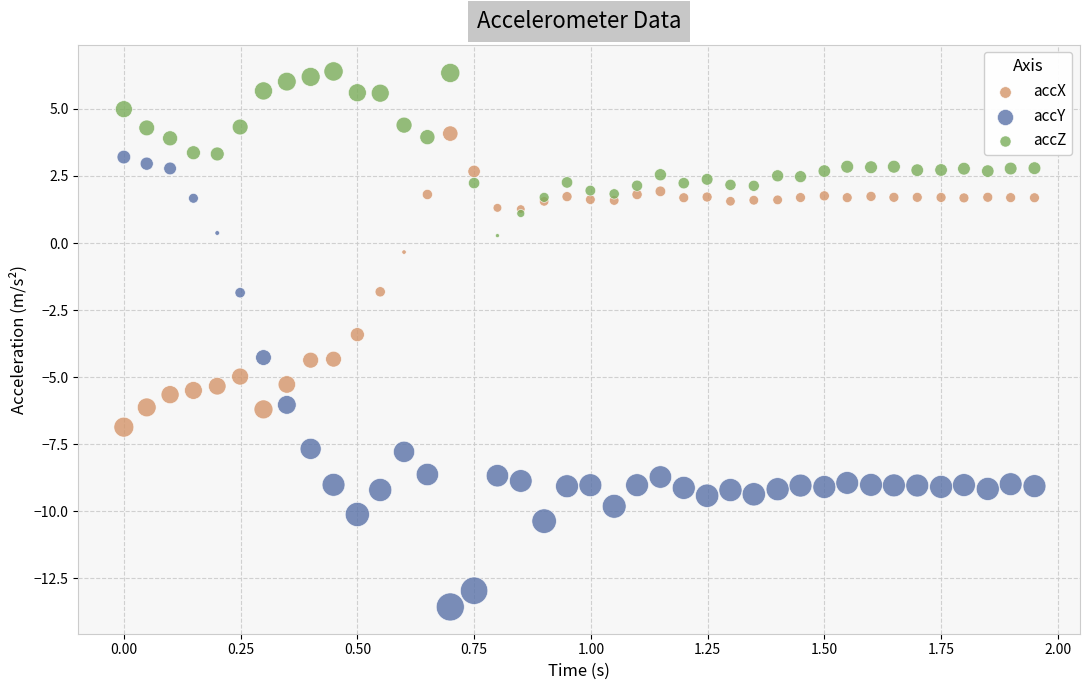

What is the X range (max minus min) for the scatter plot?

1.9